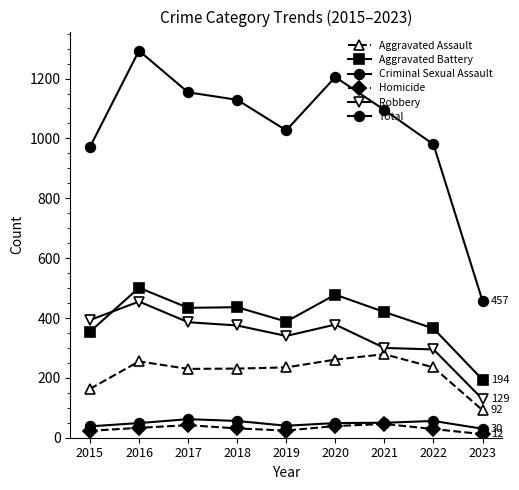

How many series are shown in this chart?

6